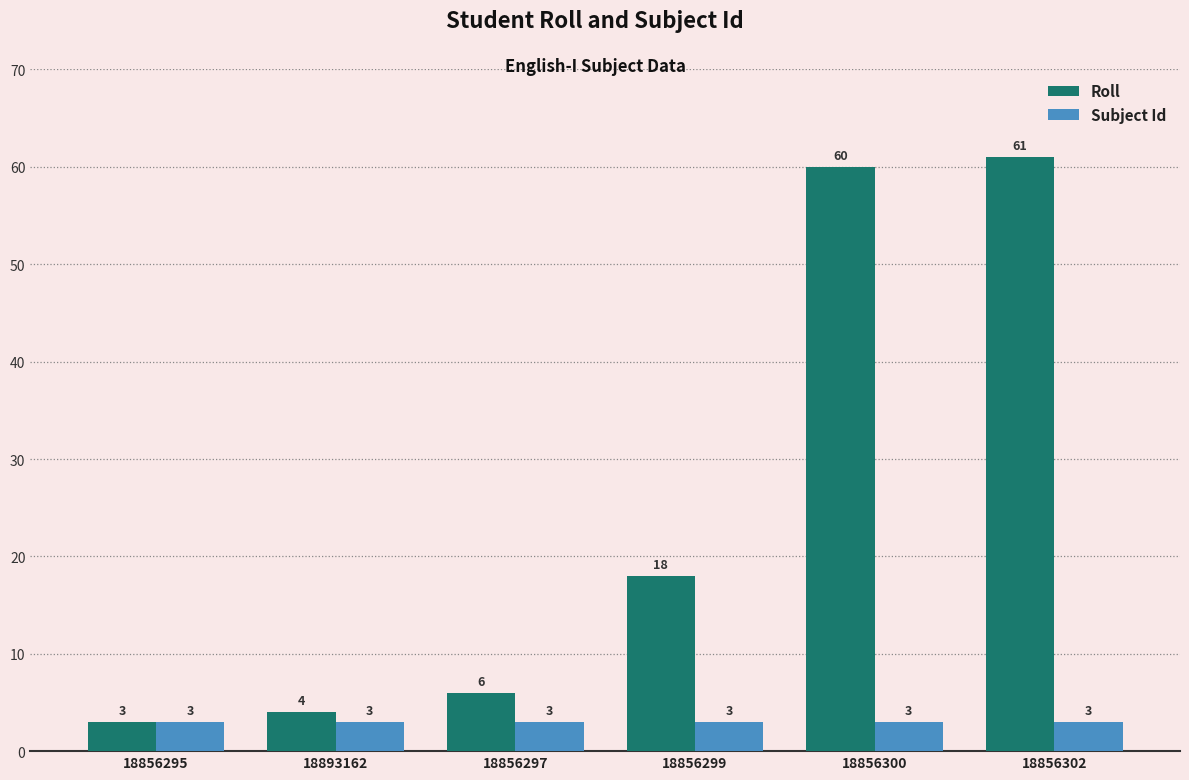

Reading right to left, list all the values displayed in this chart.

Roll: 18856302=61	18856300=60	18856299=18	18856297=6	18893162=4	18856295=3
Subject Id: 18856302=3	18856300=3	18856299=3	18856297=3	18893162=3	18856295=3